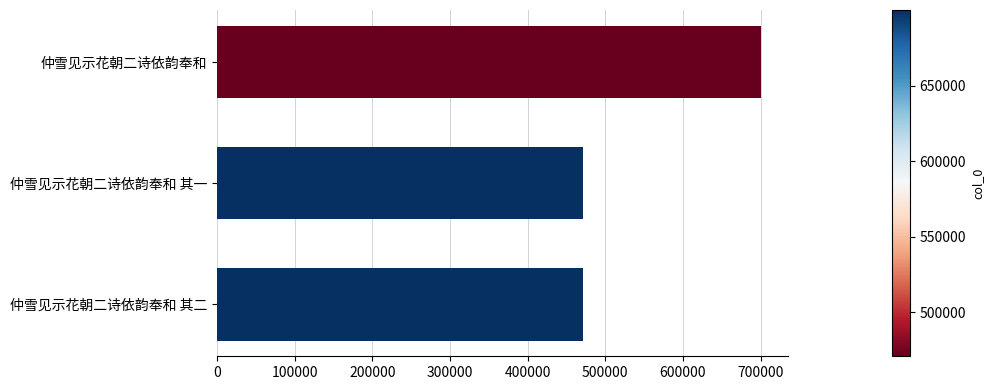

How many series are shown in this chart?

1